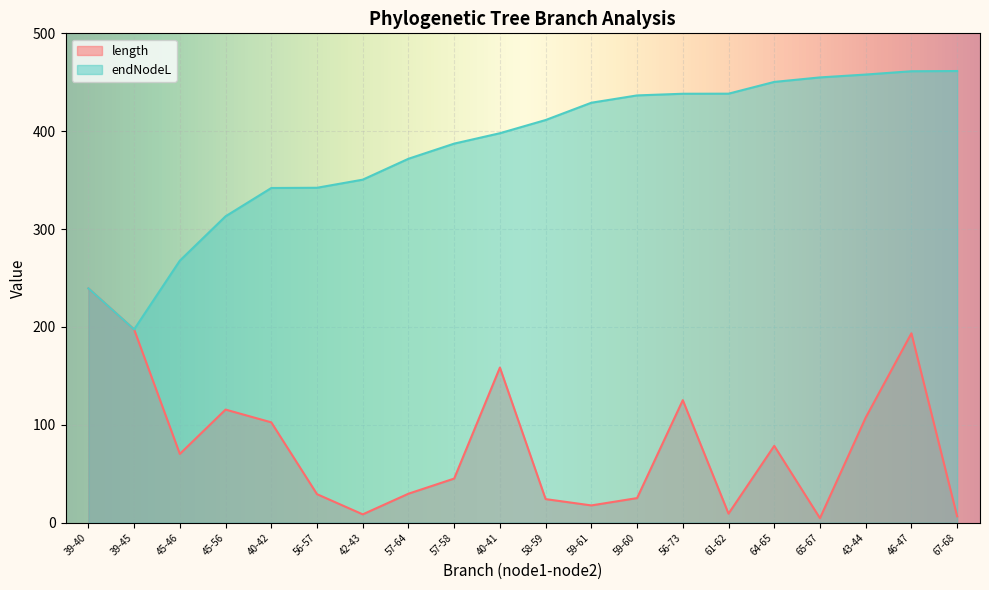

What are all the series names shown in the legend?

length, endNodeL